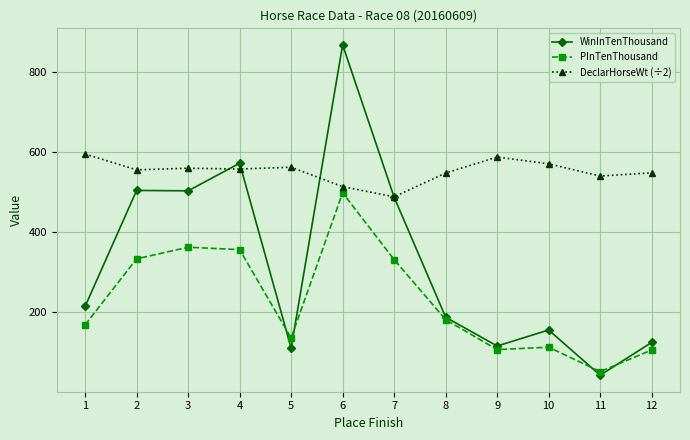

Rank the series by their maximum value, from lowest to highest.

PInTenThousand, DeclarHorseWt (÷2), WinInTenThousand